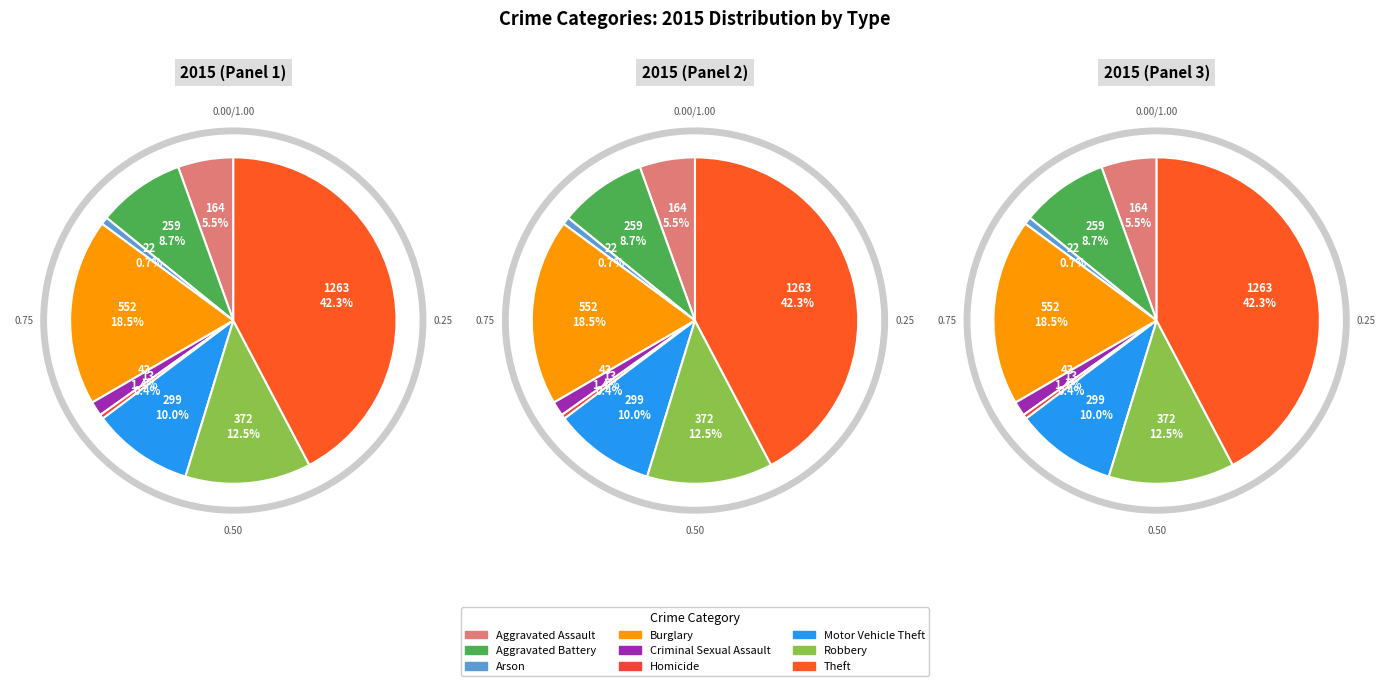

What percentage is the Burglary slice, to the nearest percent?

18%